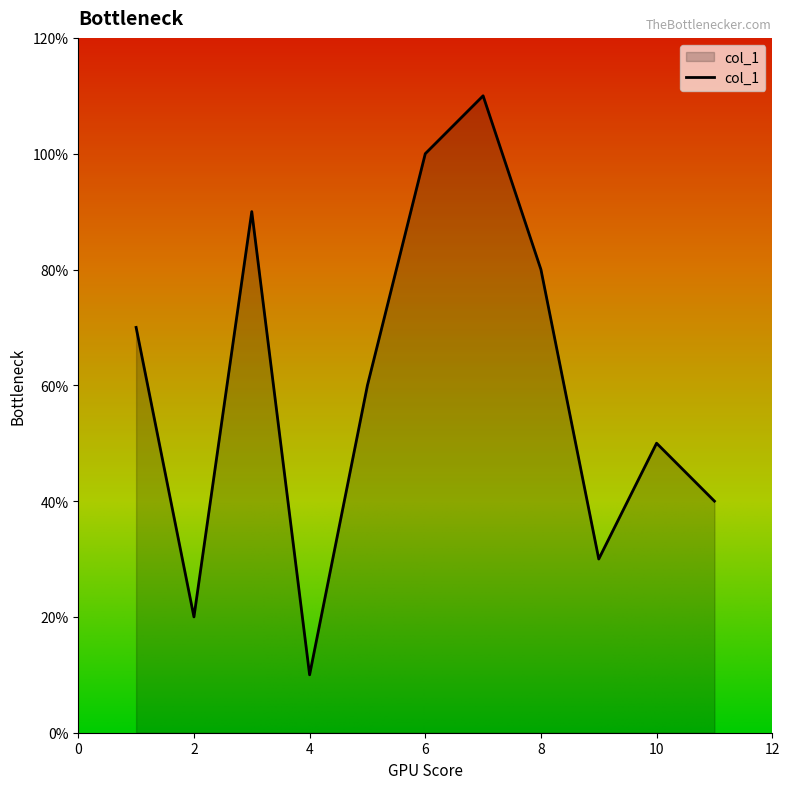

Does the chart display data point markers on the line(s)?

No